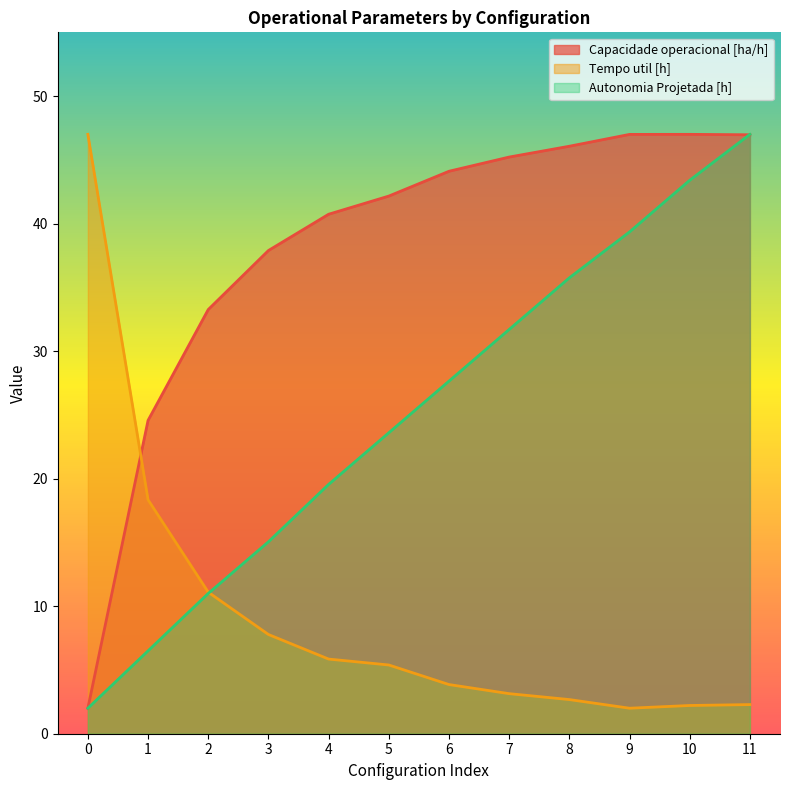

The Tempo util [h] series shows 2.3 at 11. True or false?

True